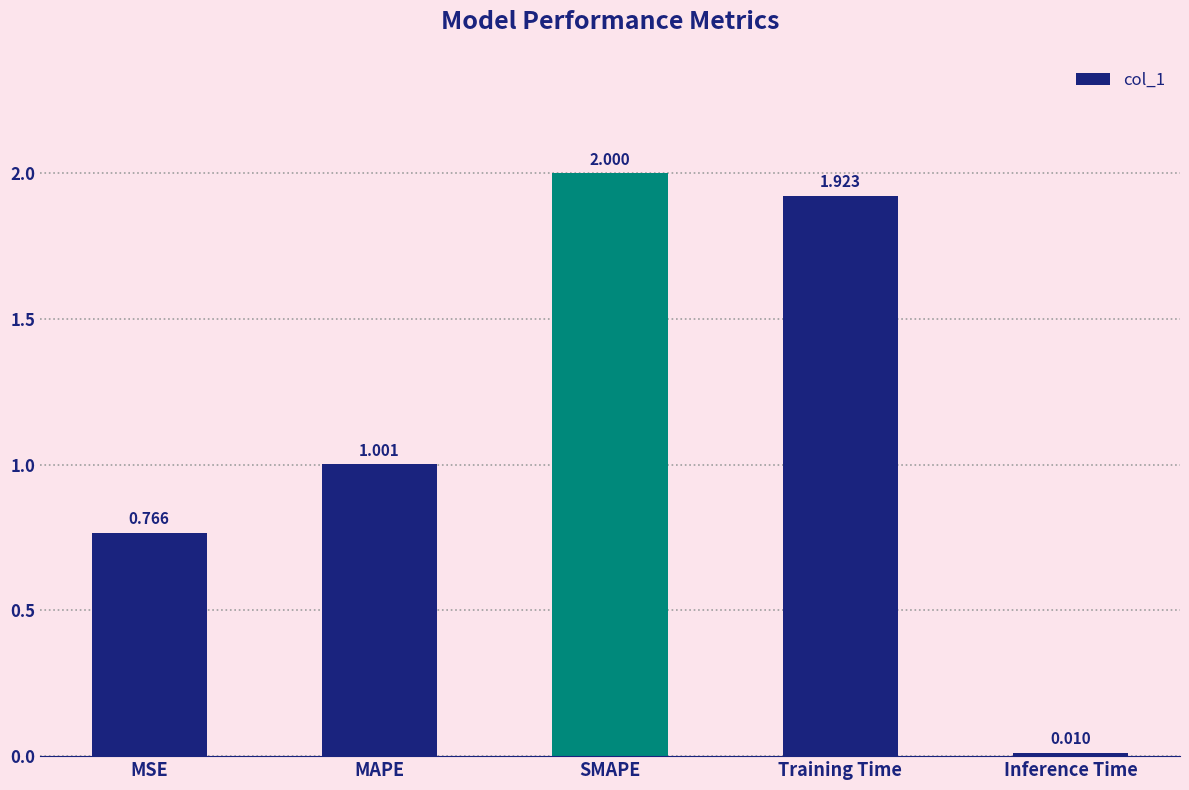

What is the difference between the values at SMAPE and MAPE?

1.0